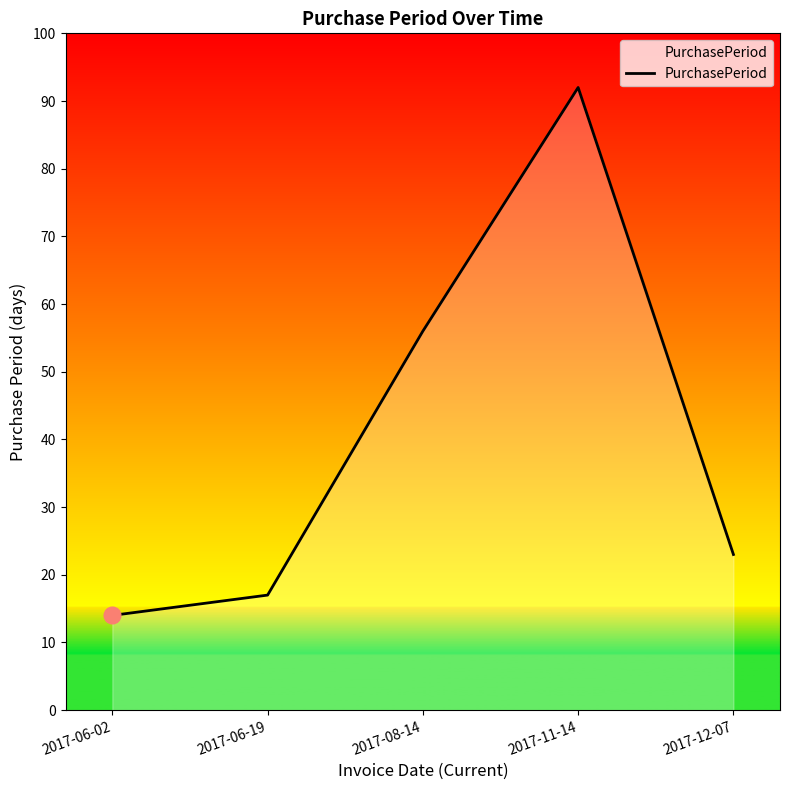

List the labels in order of value, largest first.

2017-11-14, 2017-08-14, 2017-12-07, 2017-06-19, 2017-06-02